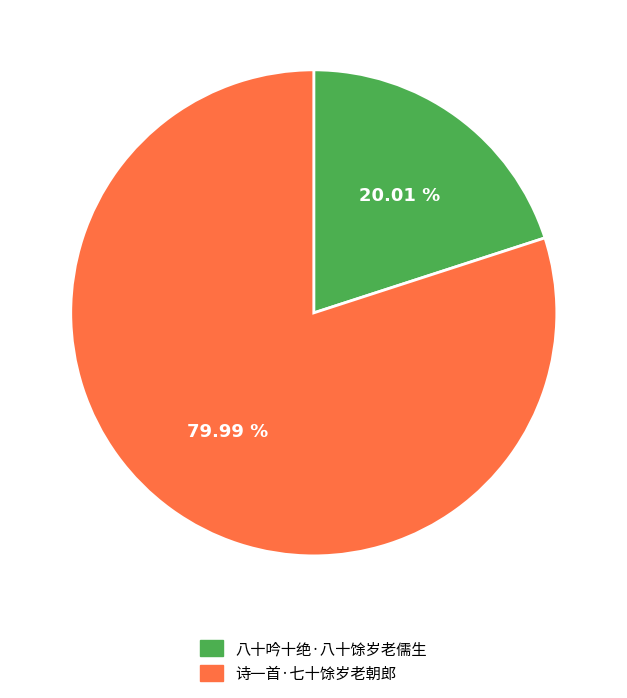

What percentage is the 八十吟十绝·八十馀岁老儒生 slice, to the nearest percent?

20%